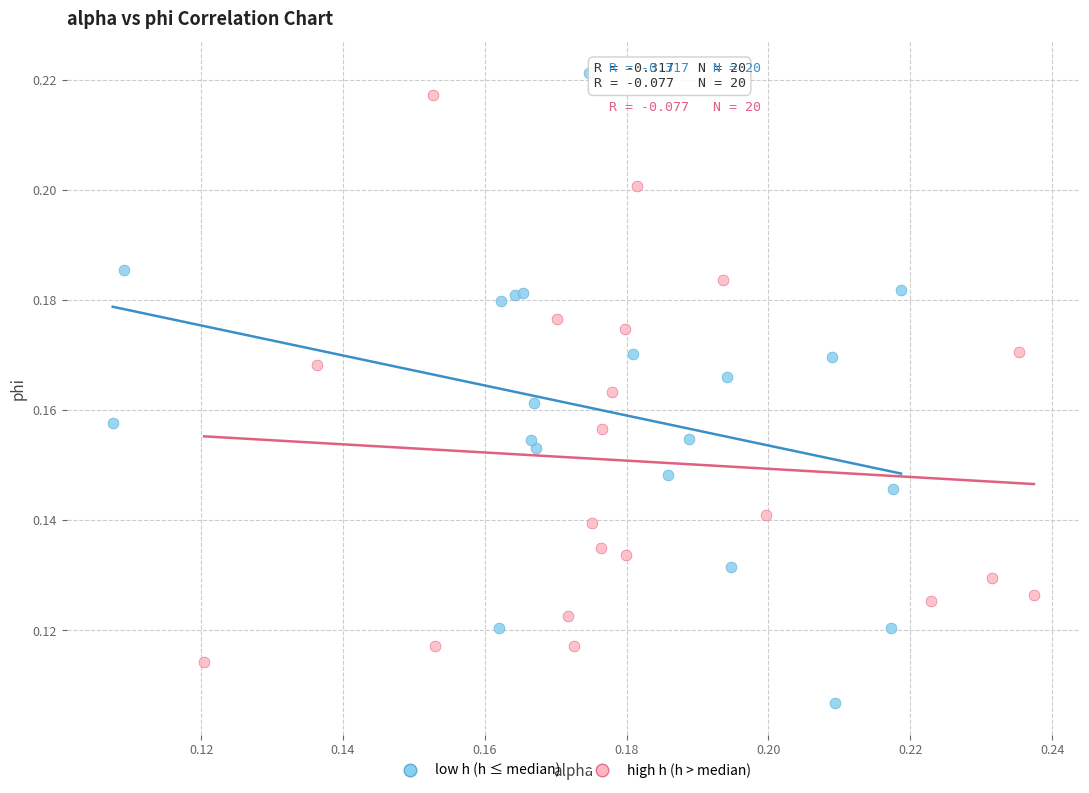

Which series reaches the minimum Y coordinate?

low h (h ≤ median)